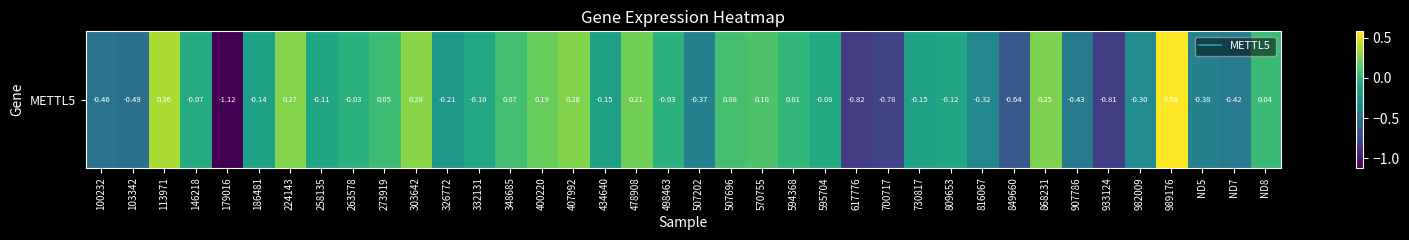

What is the difference between the values at ND5 and 100232?

0.1